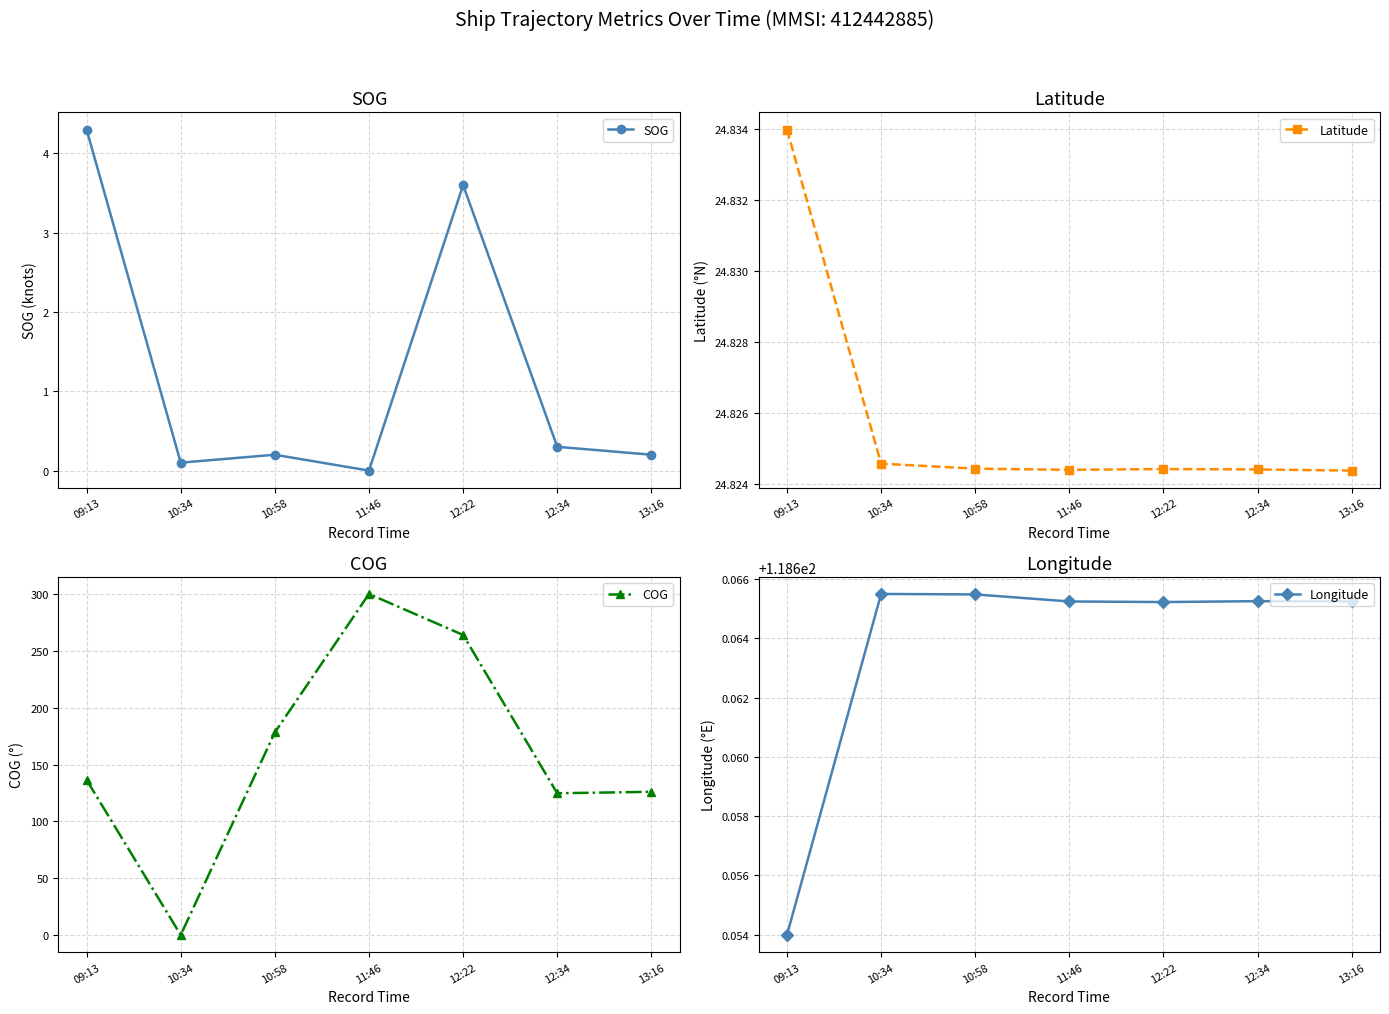

Which has a higher value, 13:16 or 09:13?

09:13